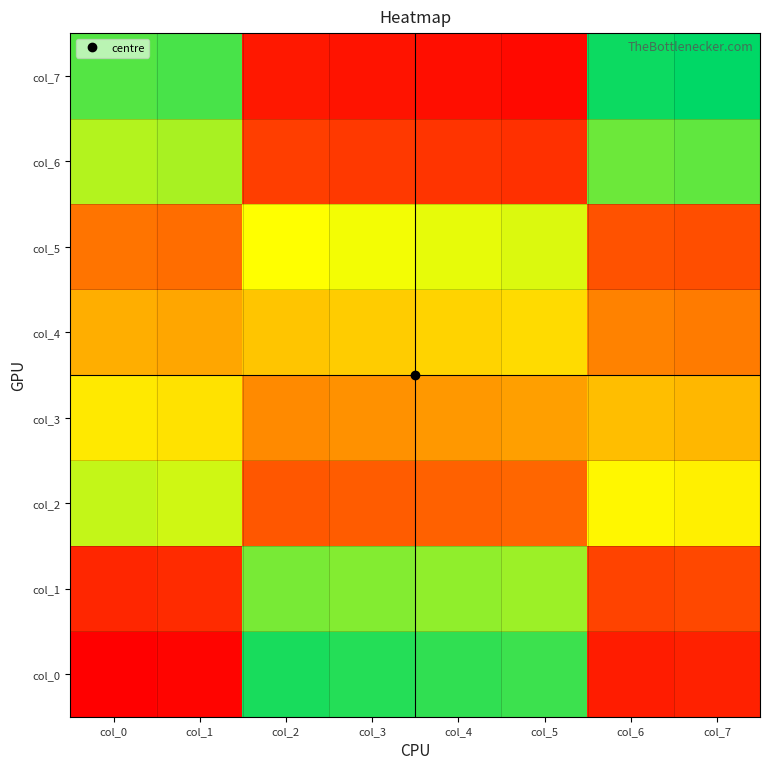

Reading left to right, transcribe all the data shown in this chart.

col_0: col_0=1	col_1=2	col_2=62	col_3=61	col_4=60	col_5=59	col_6=7	col_7=8
col_1: col_0=9	col_1=10	col_2=54	col_3=53	col_4=52	col_5=51	col_6=15	col_7=16
col_2: col_0=48	col_1=47	col_2=19	col_3=20	col_4=21	col_5=22	col_6=42	col_7=41
col_3: col_0=40	col_1=39	col_2=27	col_3=28	col_4=29	col_5=30	col_6=34	col_7=33
col_4: col_0=32	col_1=31	col_2=35	col_3=36	col_4=37	col_5=38	col_6=26	col_7=25
col_5: col_0=24	col_1=23	col_2=43	col_3=44	col_4=45	col_5=46	col_6=18	col_7=17
col_6: col_0=49	col_1=50	col_2=14	col_3=13	col_4=12	col_5=11	col_6=55	col_7=56
col_7: col_0=57	col_1=58	col_2=6	col_3=5	col_4=4	col_5=3	col_6=63	col_7=64